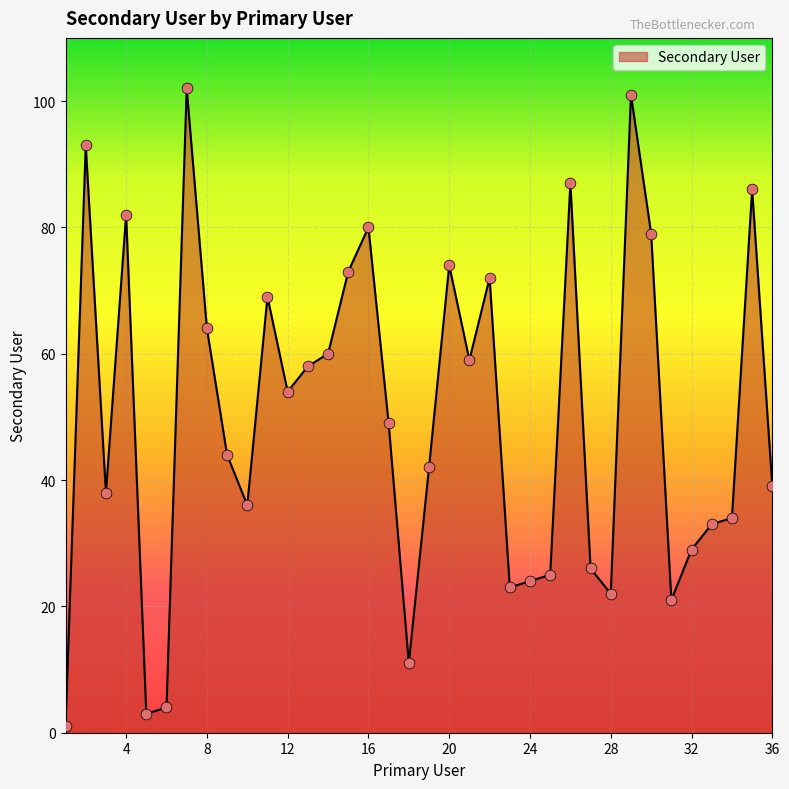

What is the greatest value displayed?

102